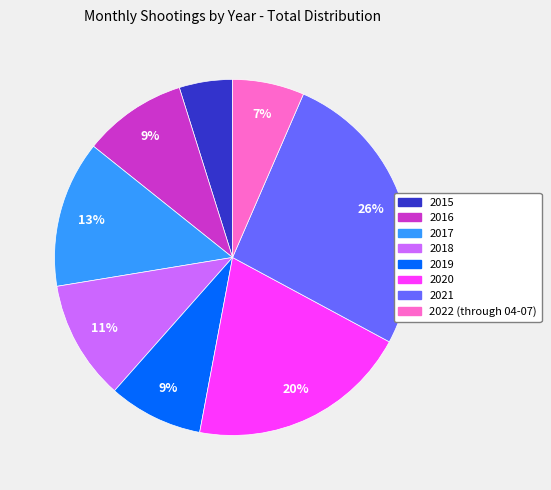

To the nearest percent, what percentage of the pie is 2015?

5%